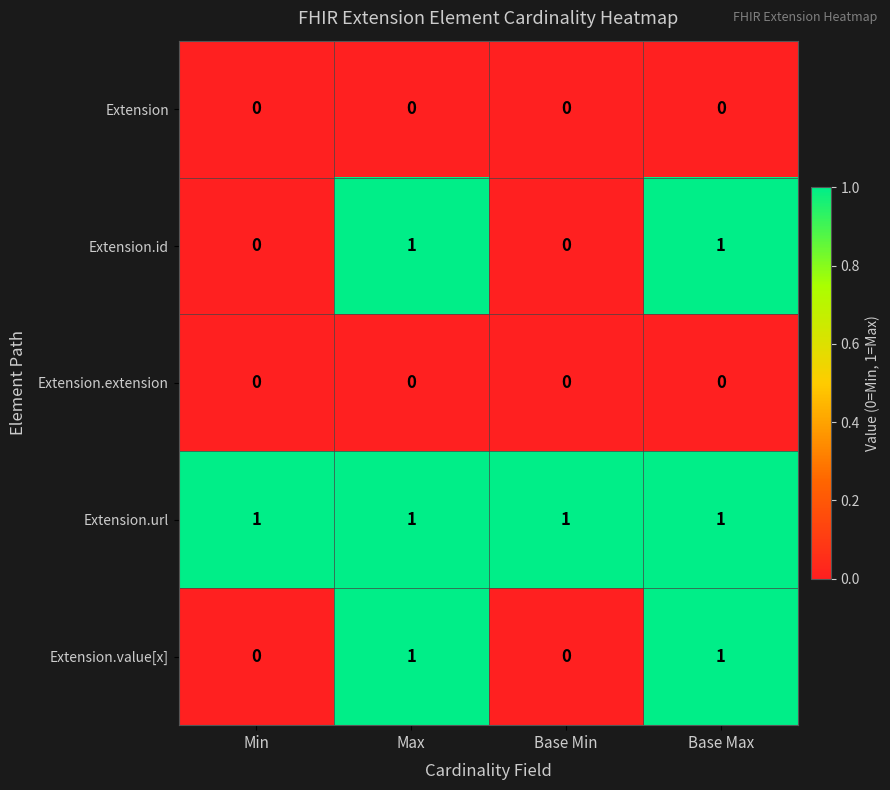

How many Extension.value[x] values are between 0 and 1?

4